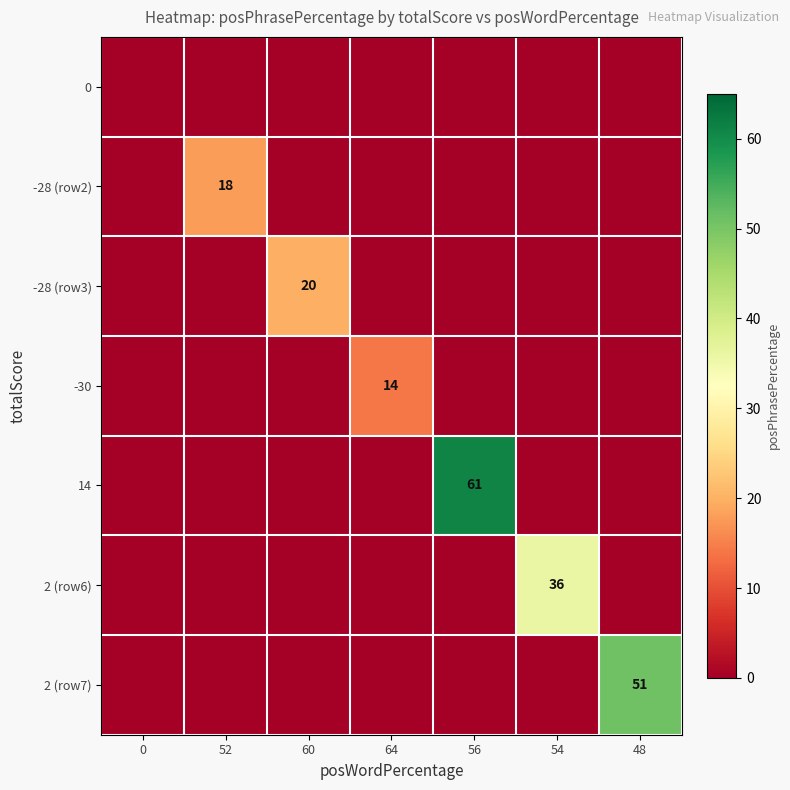

What is the difference between the -28 (row3) values at 64 and 60?

20